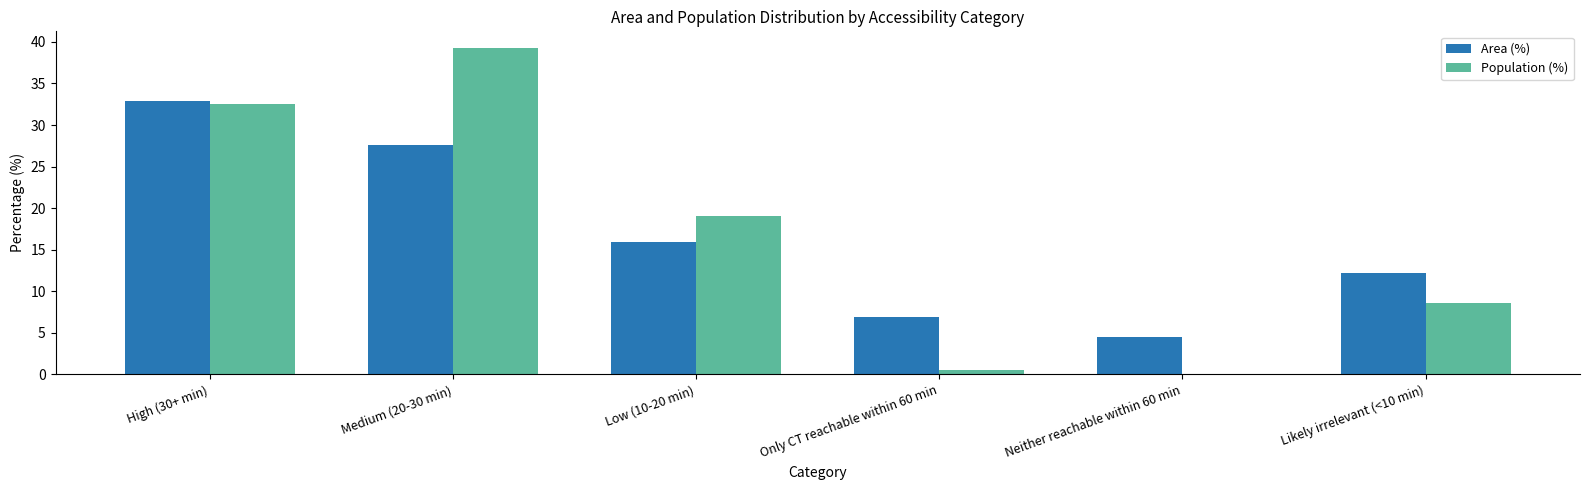

What is the spread (max minus min) of values at High (30+ min)?

0.4